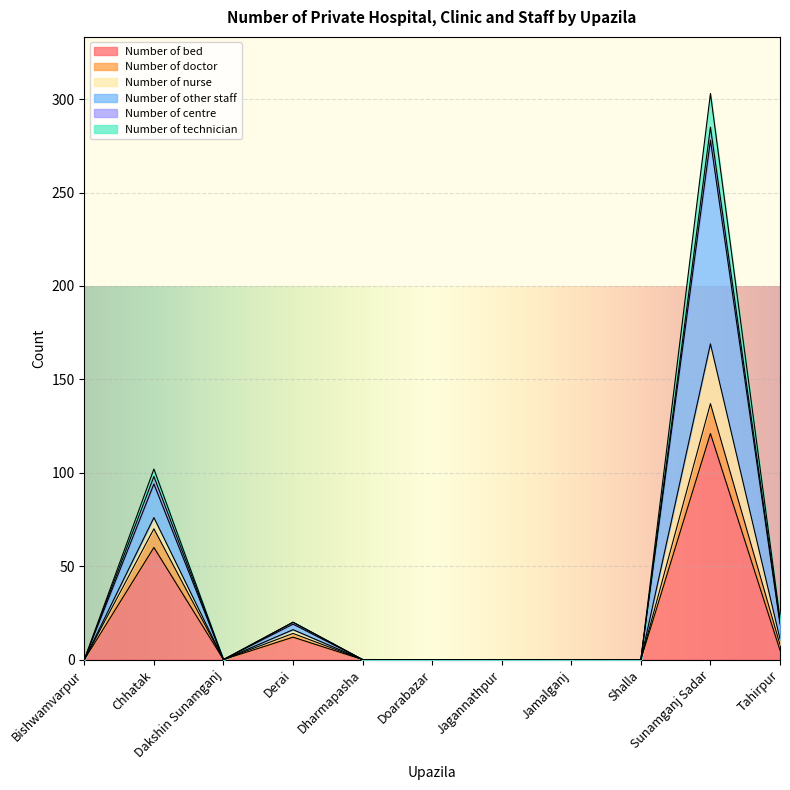

What is the maximum value for Number of bed?

121